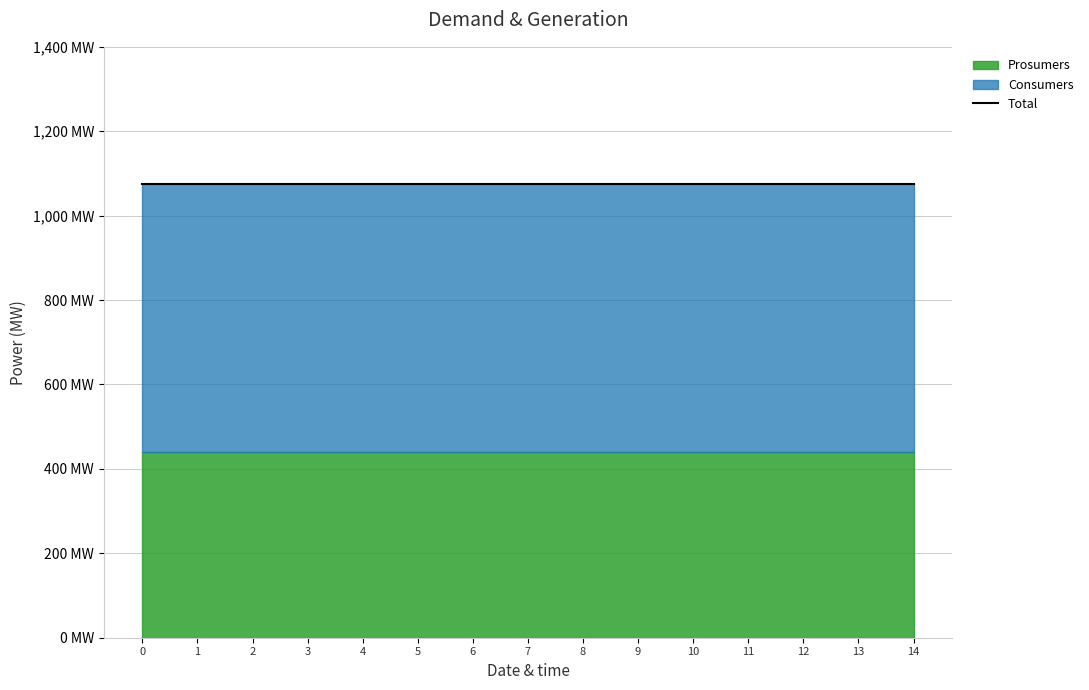

The value of Prosumers at 10 is 730. True or false?

False